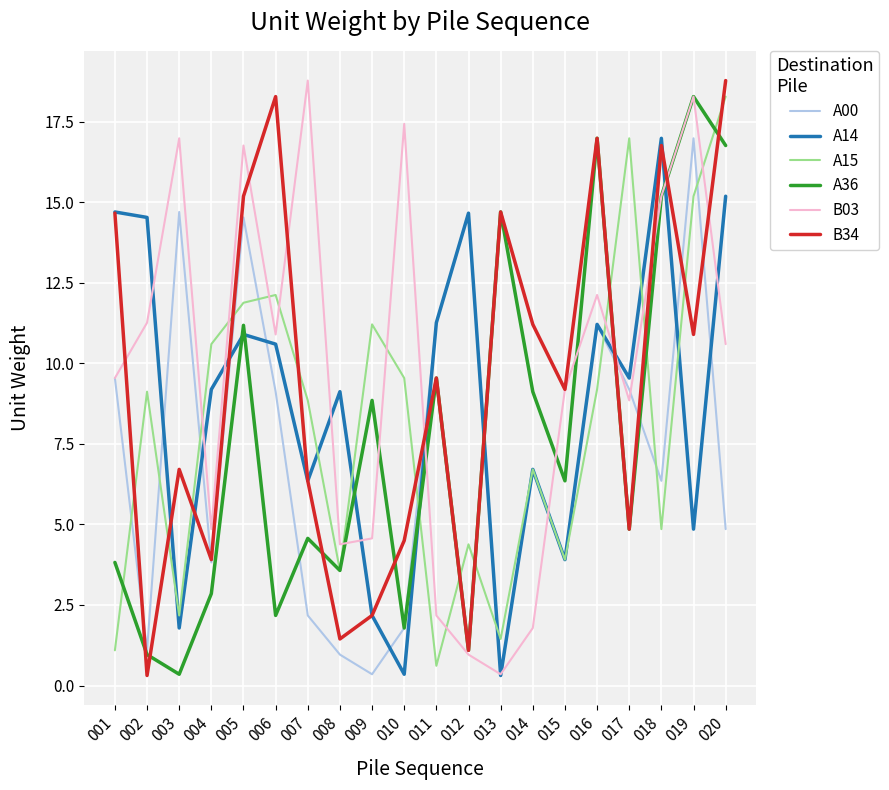

At which label does A36 reach its peak?

019